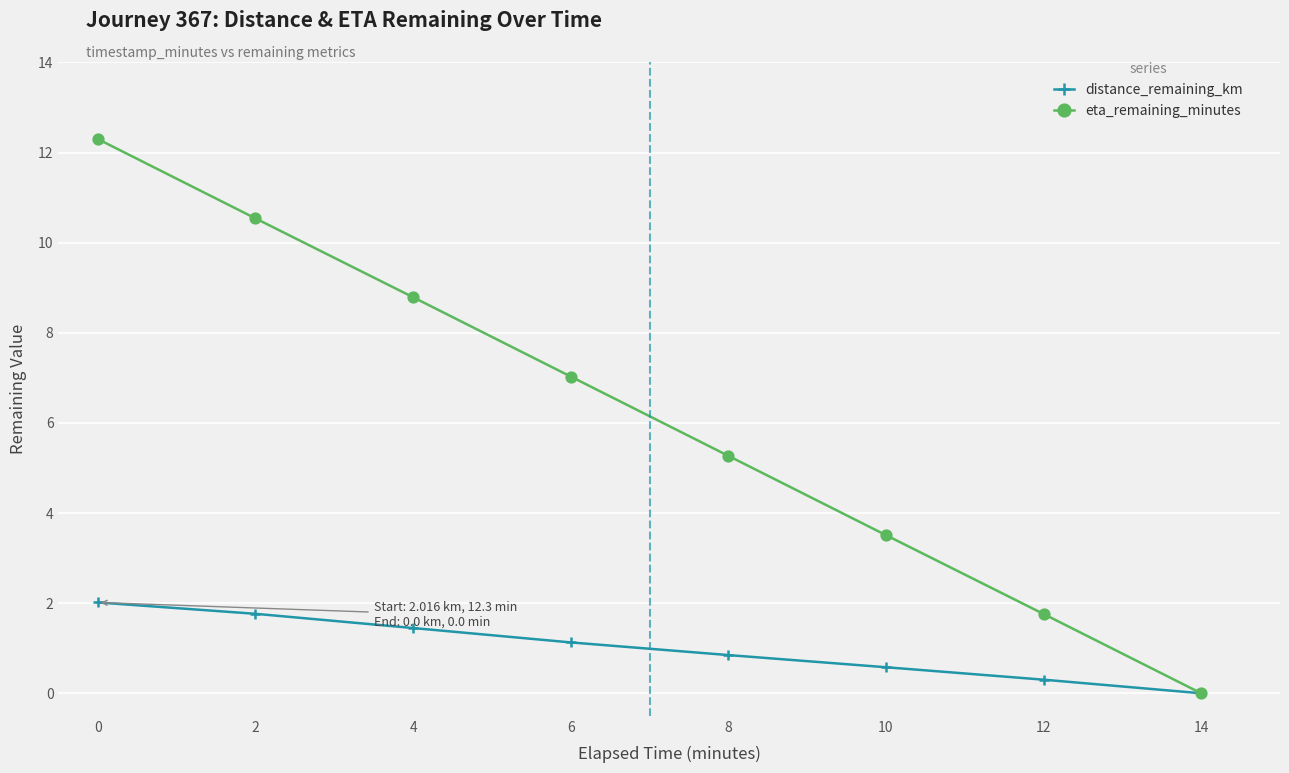

The distance_remaining_km series shows 0.3 at 12. True or false?

True